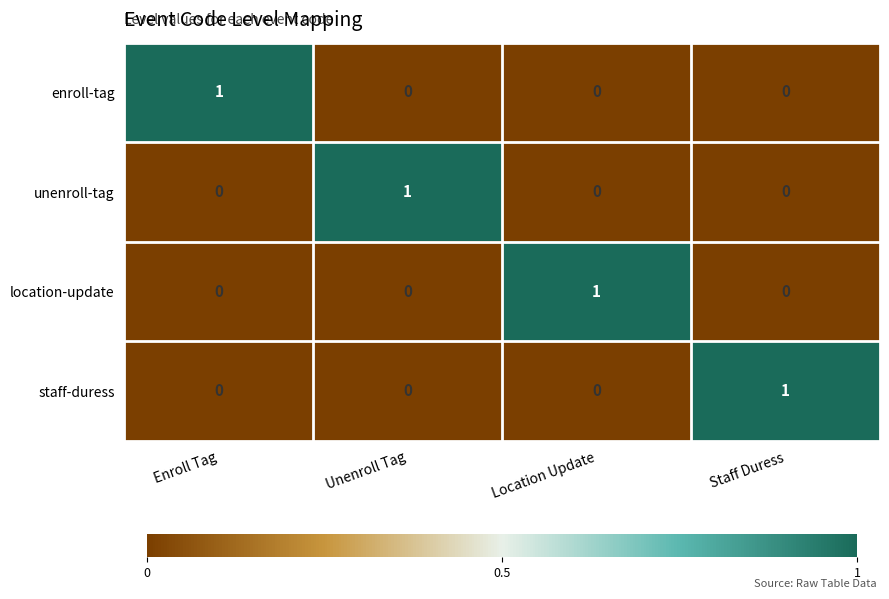

Reading right to left, transcribe all the data shown in this chart.

enroll-tag: Staff Duress=0	Location Update=0	Unenroll Tag=0	Enroll Tag=1
unenroll-tag: Staff Duress=0	Location Update=0	Unenroll Tag=1	Enroll Tag=0
location-update: Staff Duress=0	Location Update=1	Unenroll Tag=0	Enroll Tag=0
staff-duress: Staff Duress=1	Location Update=0	Unenroll Tag=0	Enroll Tag=0